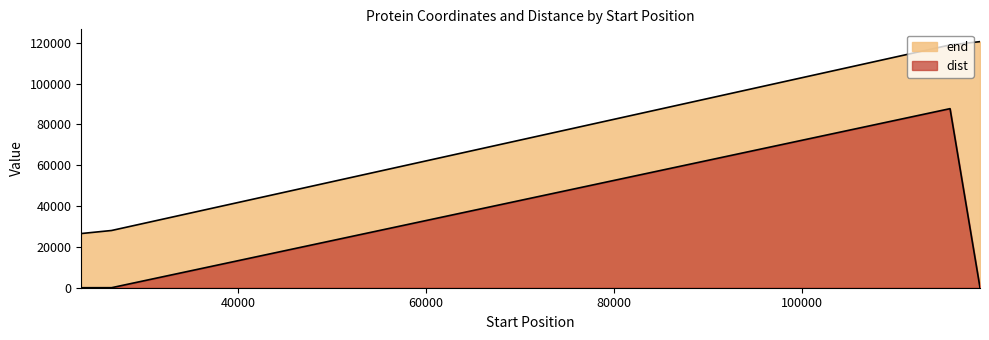

The dist series shows 7 at NZ_UXFH01000044.1_36. True or false?

False